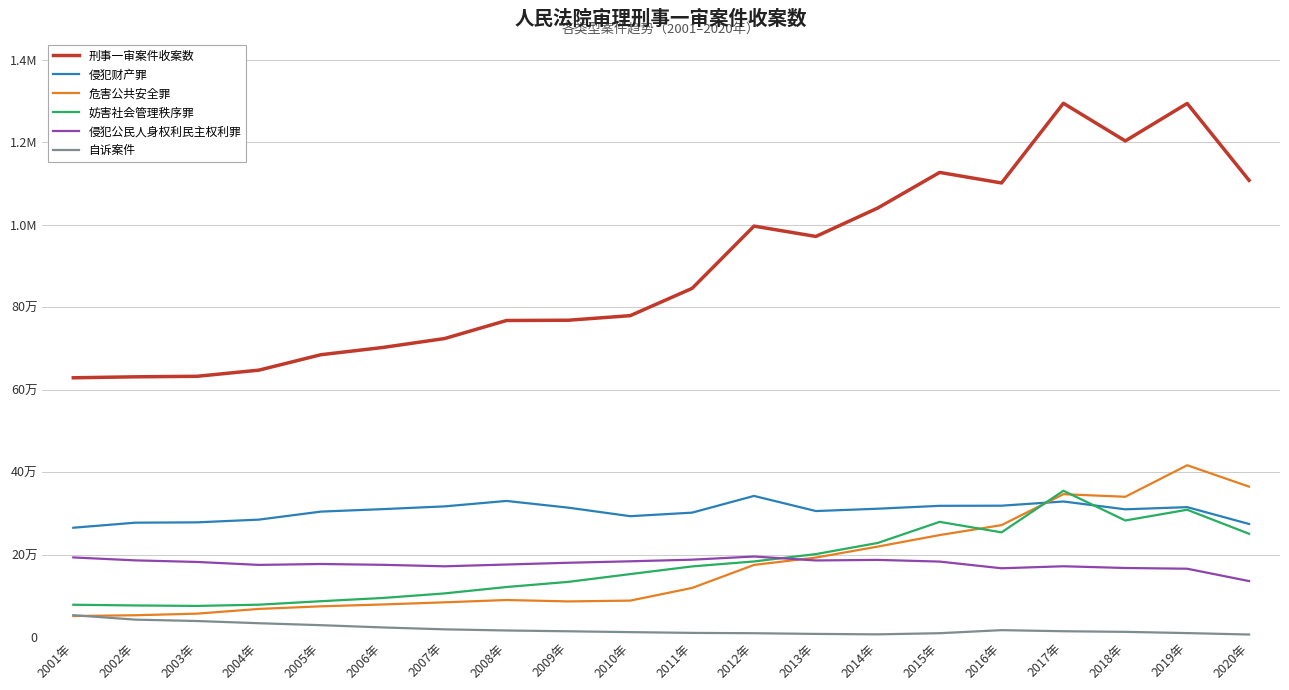

Read the 侵犯公民人身权利民主权利罪 value at 2019年, to the nearest 50.

166250